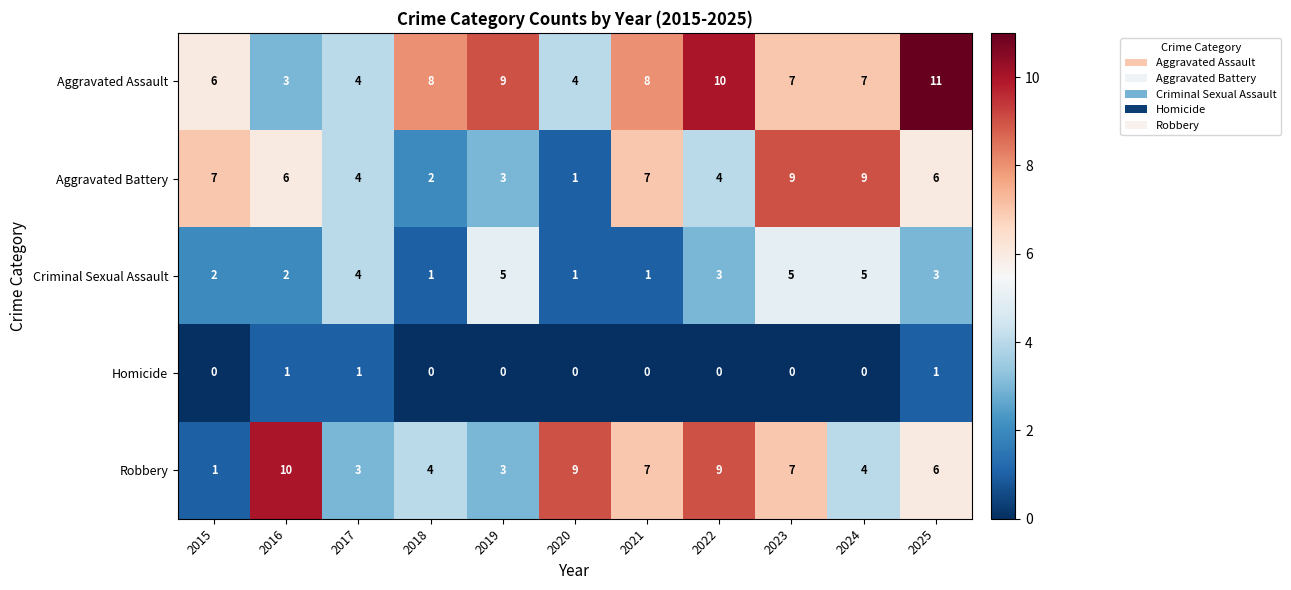

What is the sum of all Homicide values?

3